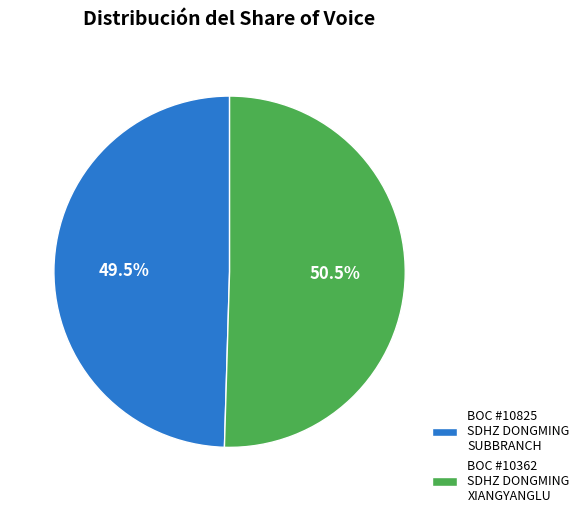

Which slice is the largest?

BOC #10362 SDHZ DONGMING XIANGYANGLU